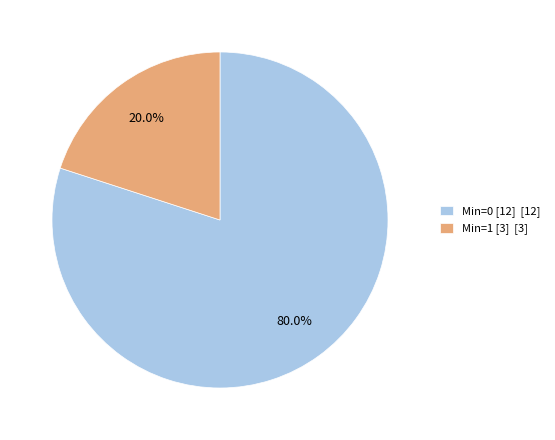

What is the majority slice?

Min=0 [12] [12]